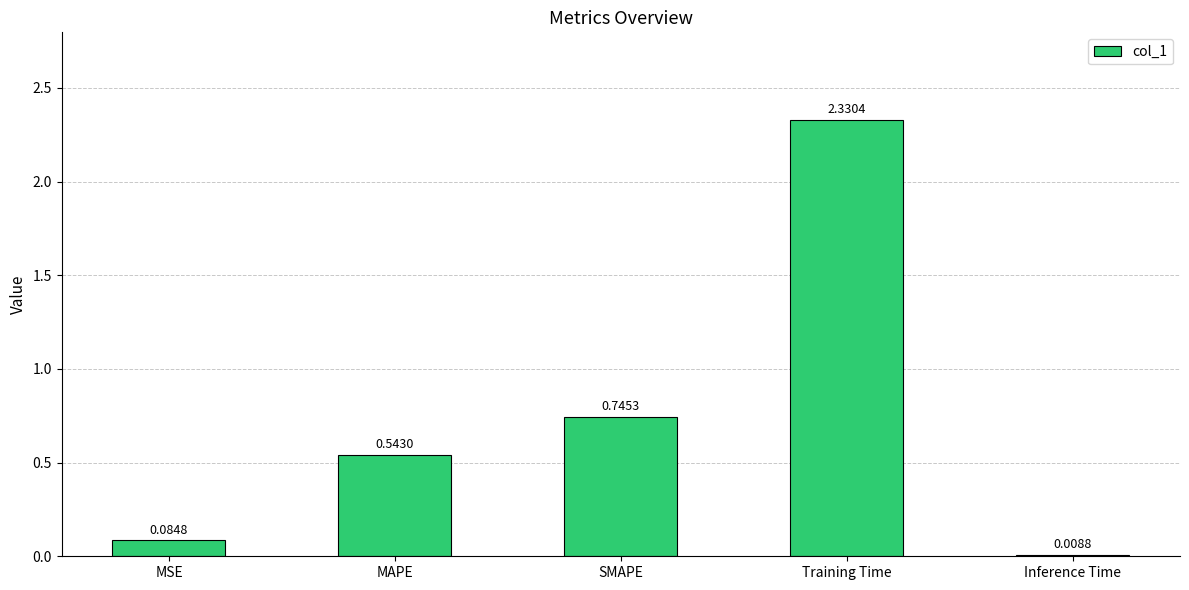

What is the label of the 4th bar from the right?

MAPE